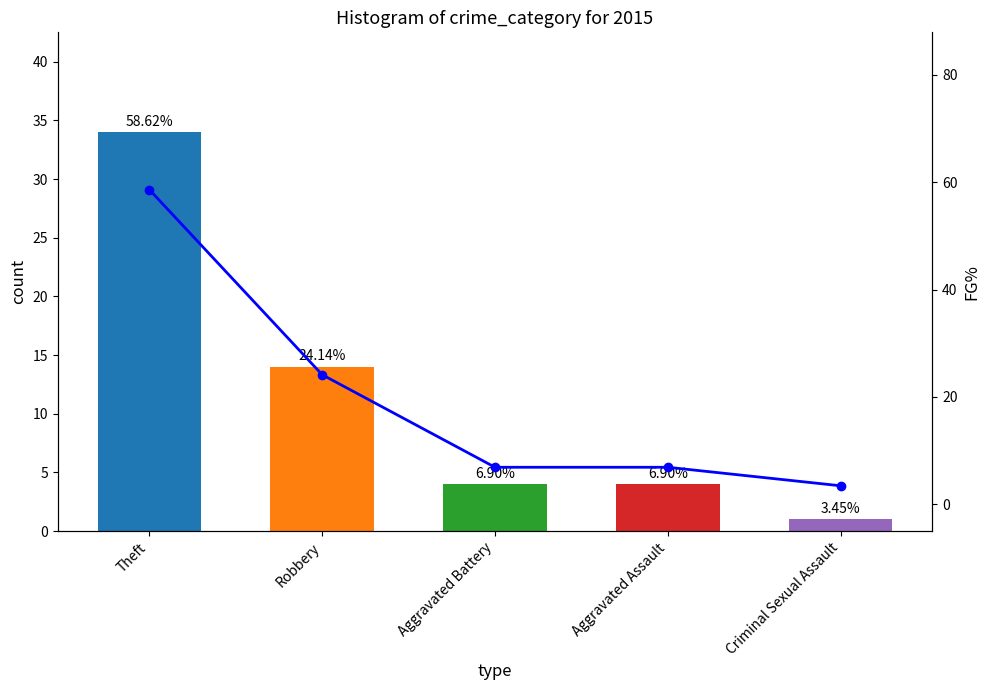

What position from the right is Aggravated Battery?

3